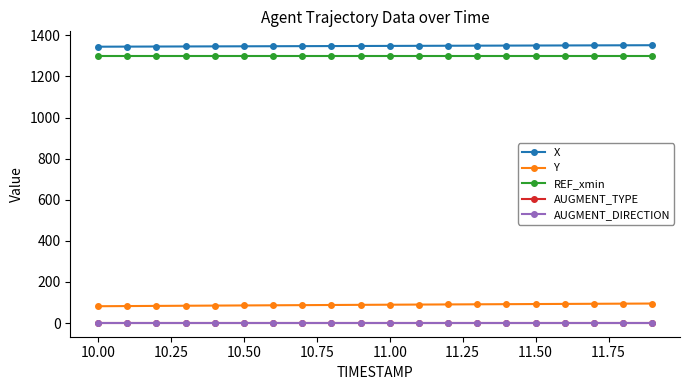

True or false: X and AUGMENT_DIRECTION cross at least once.

False